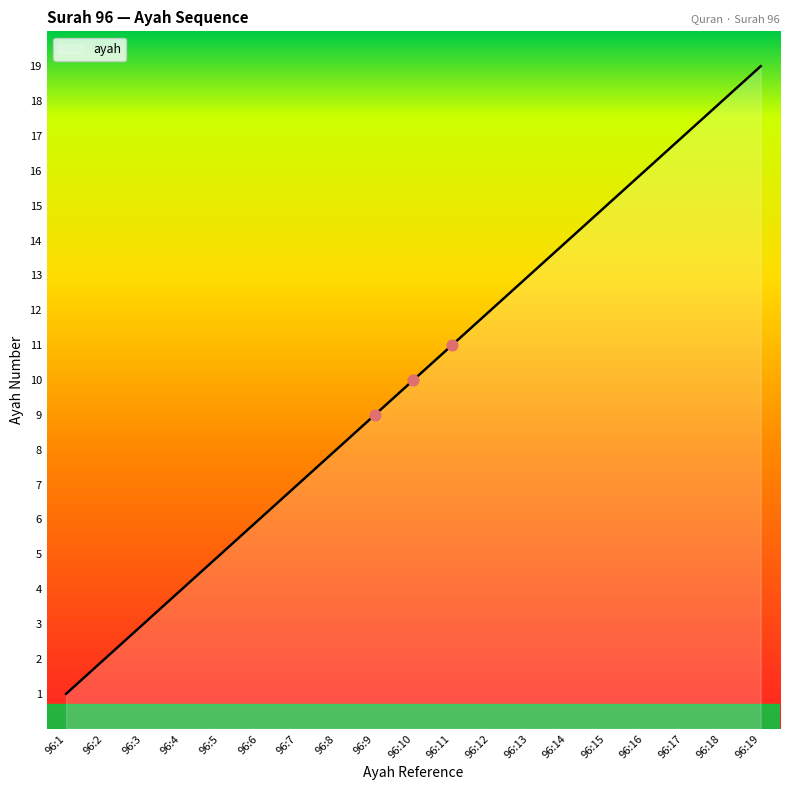

What is the change in value from 96:14 to 96:18?

+4